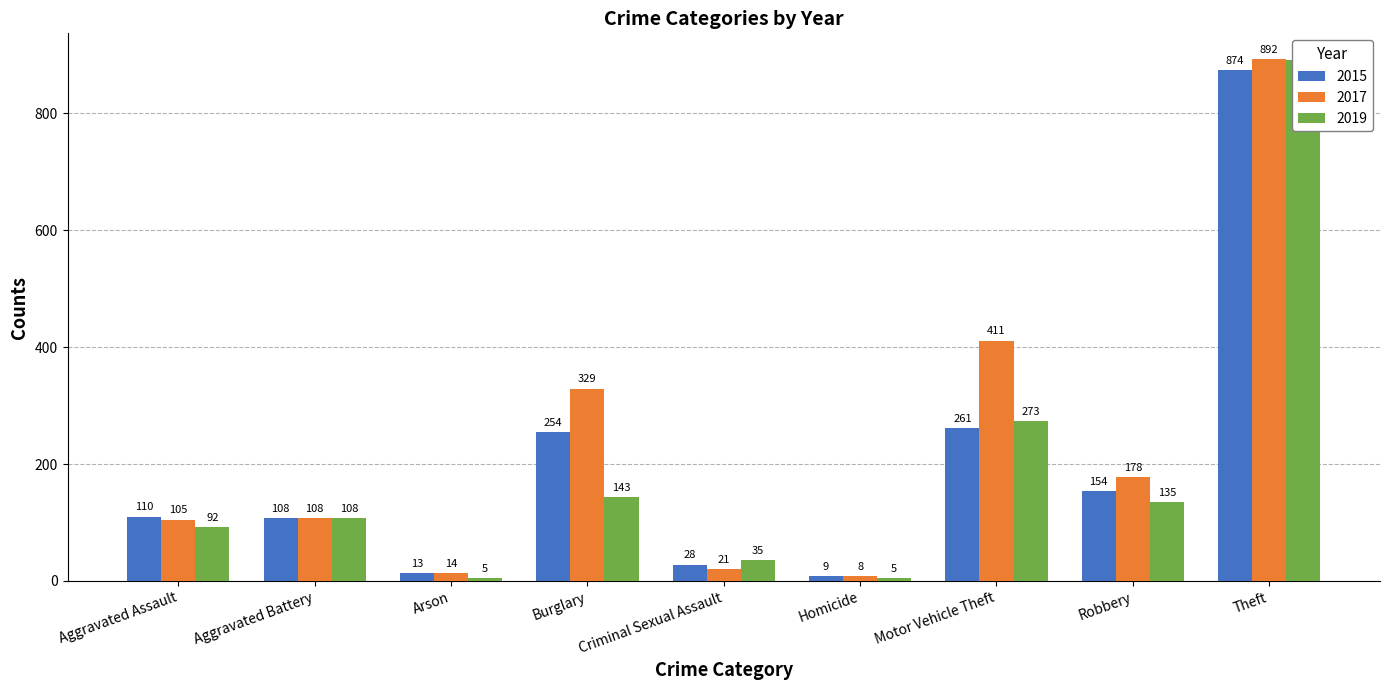

How many bars are there in each group?

3